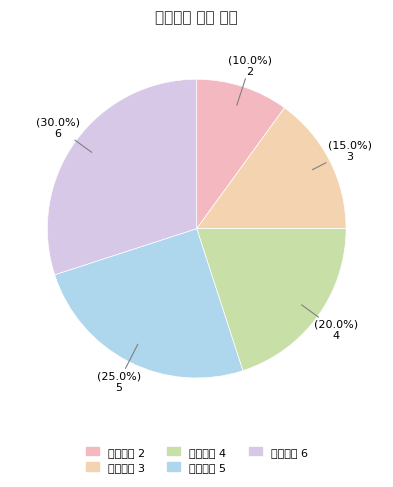

How many segments does this pie chart have?

5